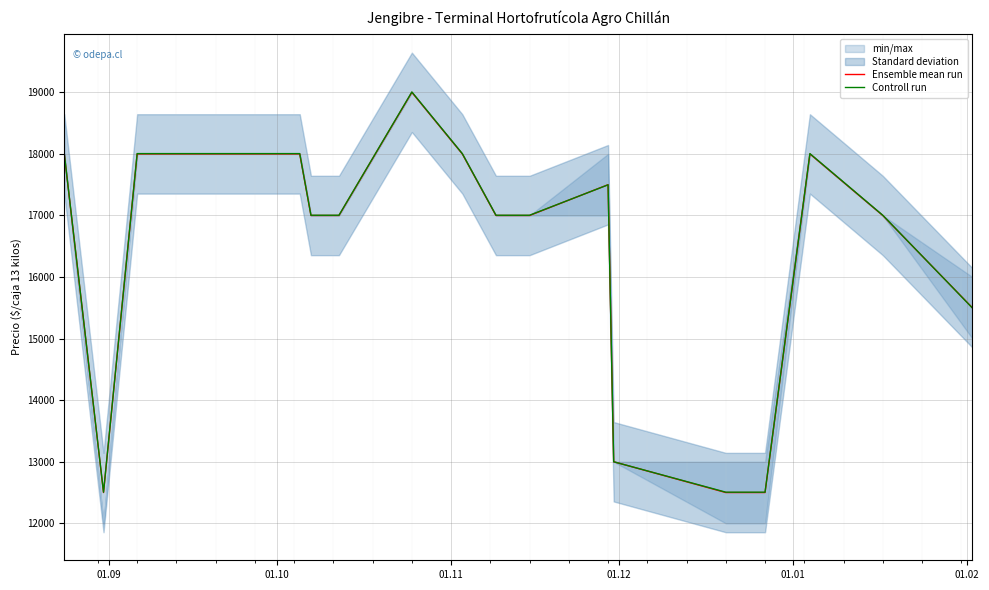

List the series in order of their overall mean, highest first.

Controll run, Ensemble mean run